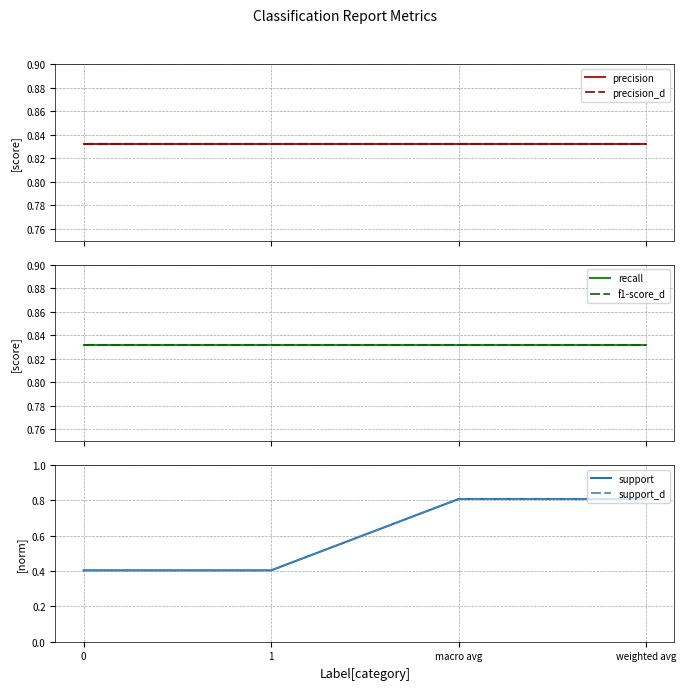

Which series has the widest spread of values?

support